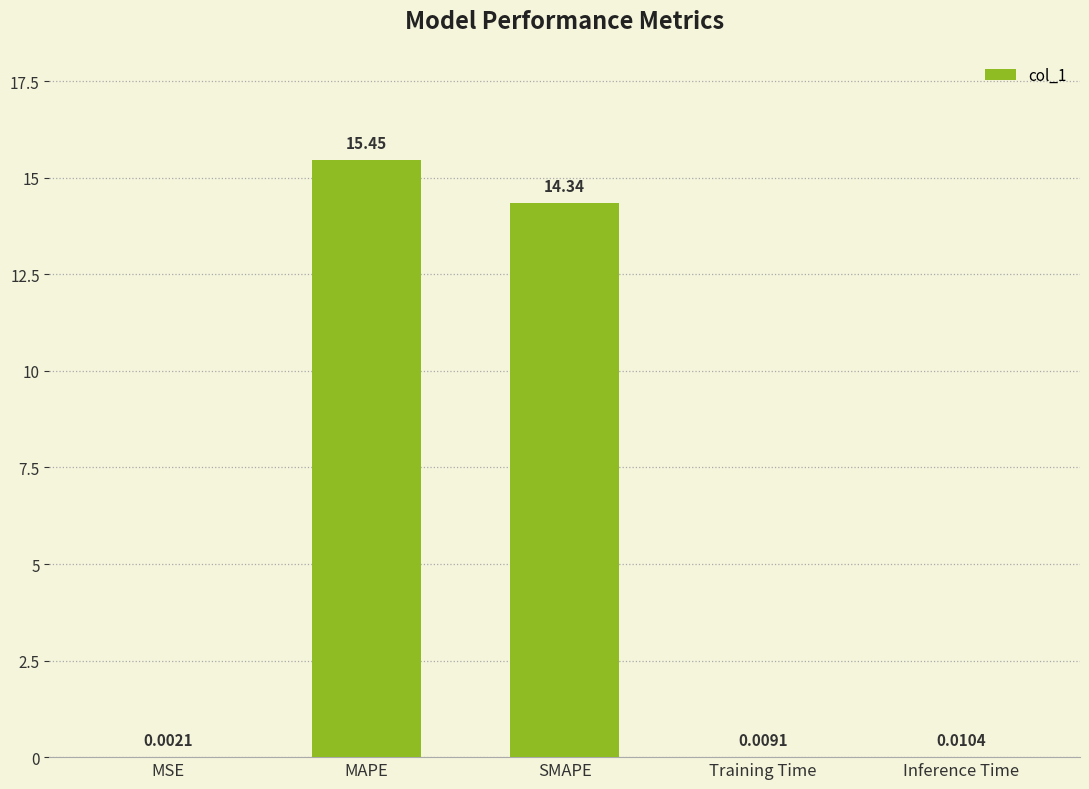

What is the change in value from SMAPE to Training Time?

-14.3